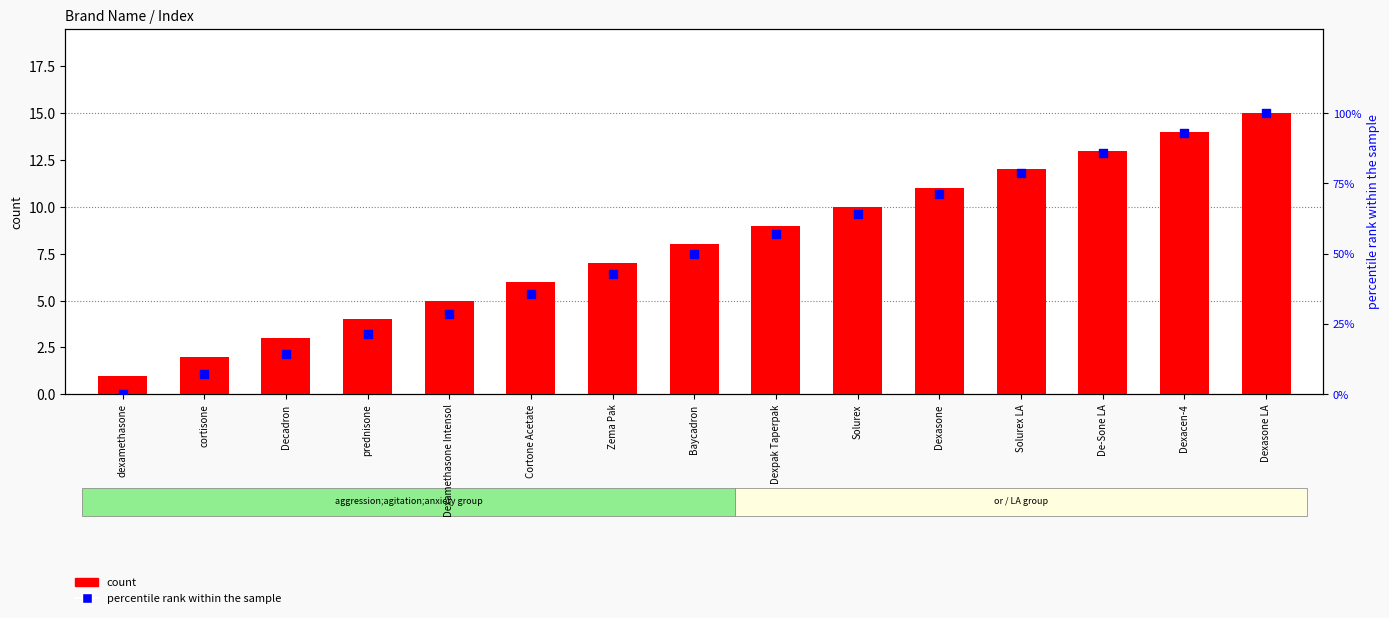

At which category is the sum across all series the highest?

Dexasone LA